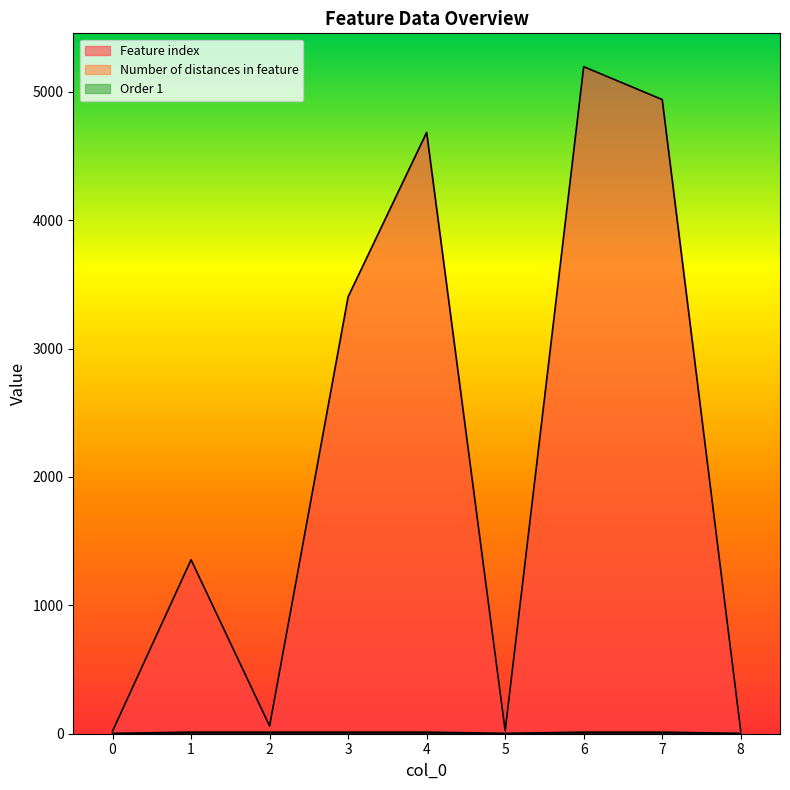

True or false: Feature index has more than 2 points higher than both neighbors.

True